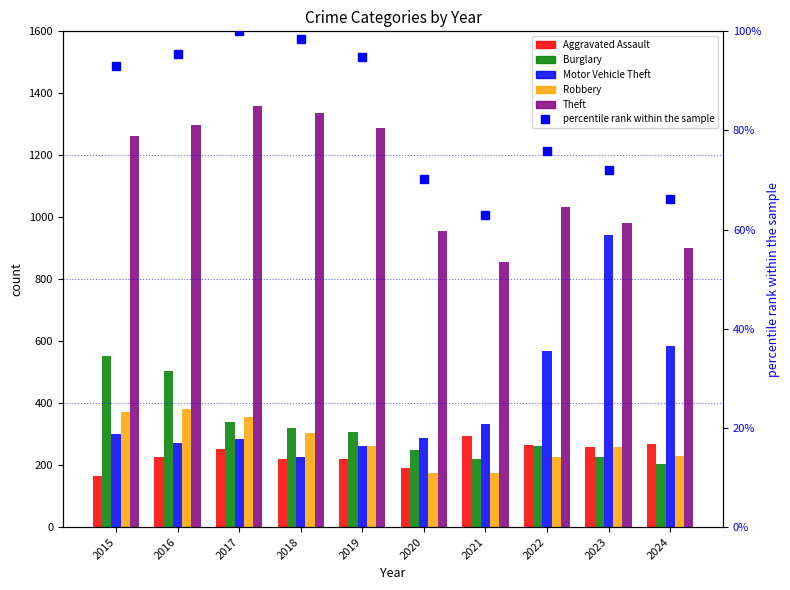

How many data points in percentile rank within sample are above 92?

5